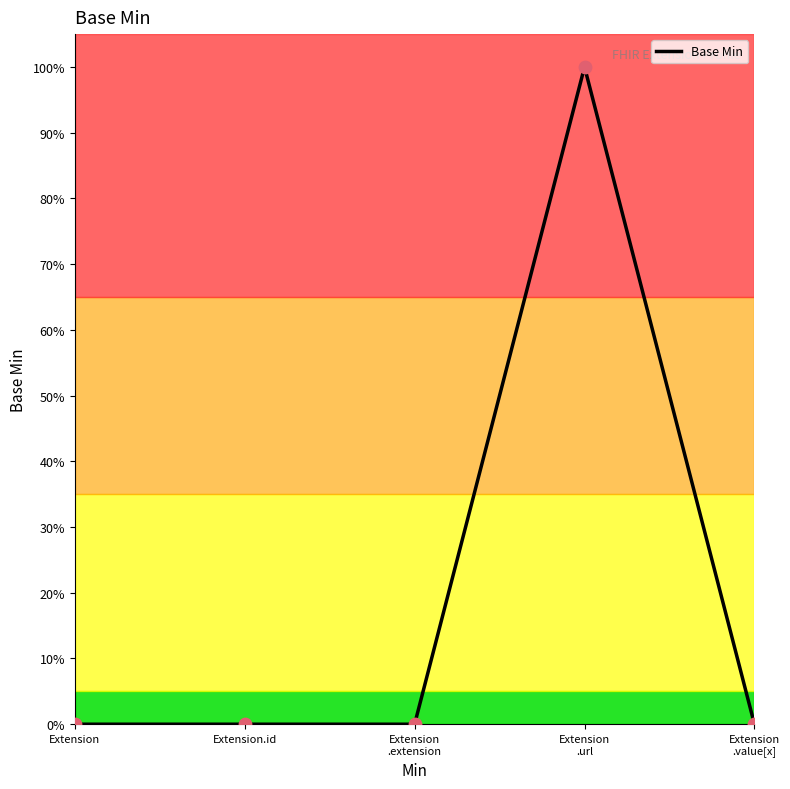

Which has a higher value, Extension.id or Extension
.url?

Extension
.url